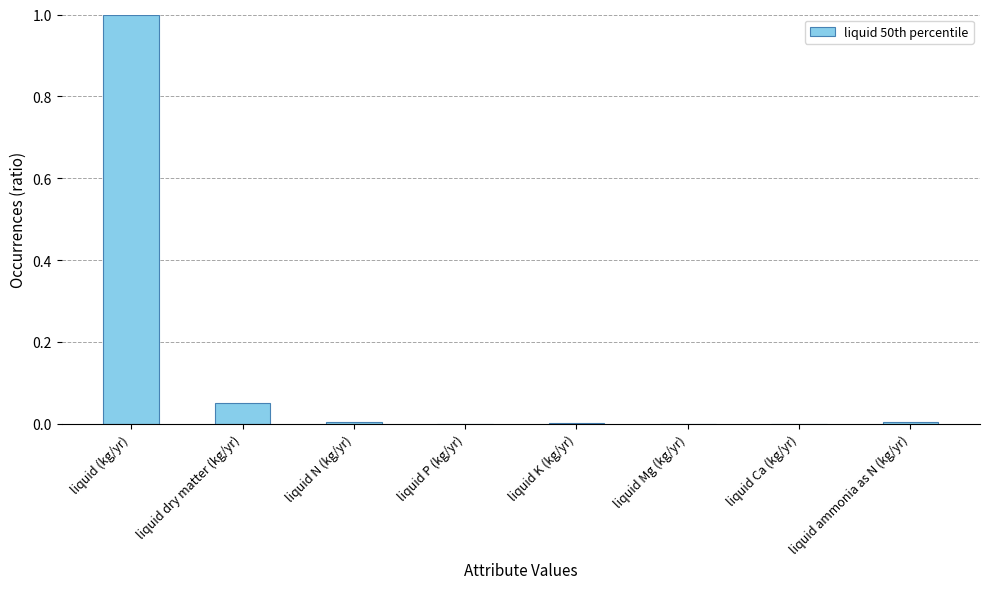

What is the sum of all values?

1.1